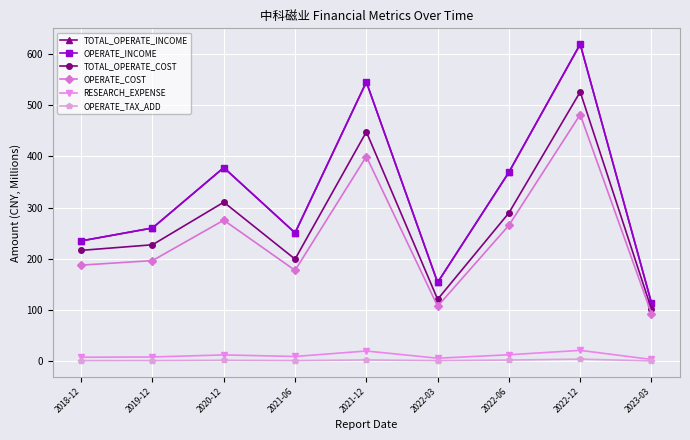

How many values in the RESEARCH_EXPENSE series are below 9?

4